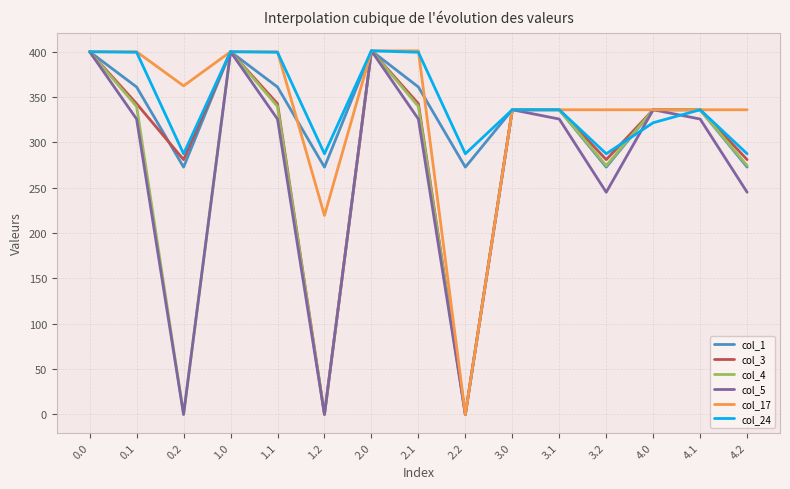

The value of col_3 at 0.1 is 158.0. True or false?

False